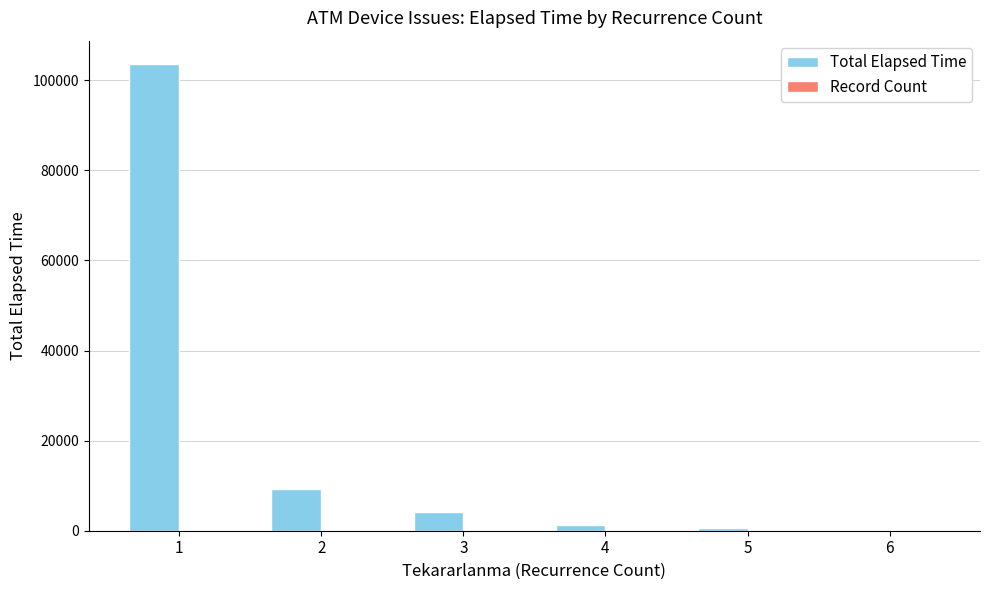

What is the sum of all Total Elapsed Time values?

118893